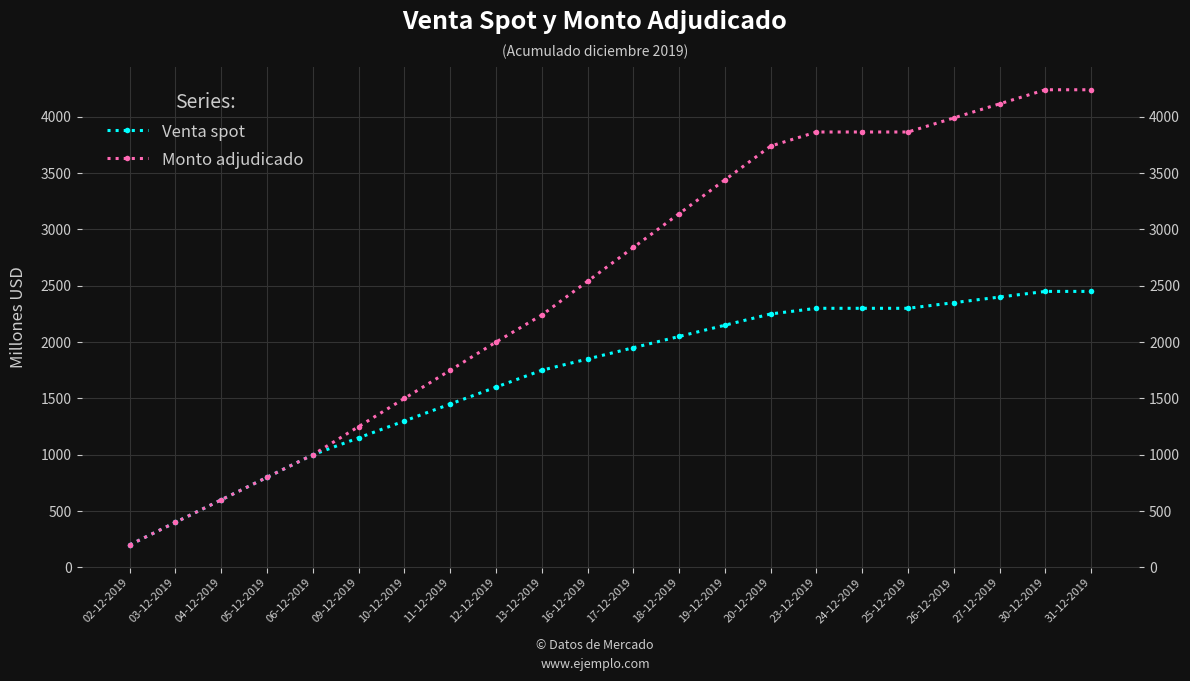

True or false: Venta spot and Monto adjudicado cross at least once.

False